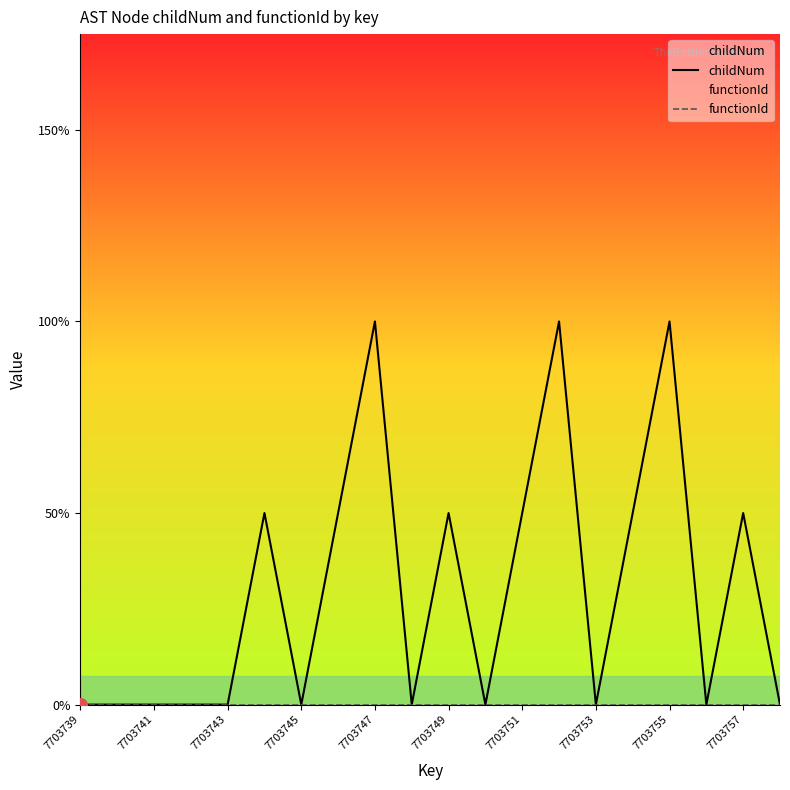

In childNum, how many points are lower than both neighbors (excluding endpoints)?

5